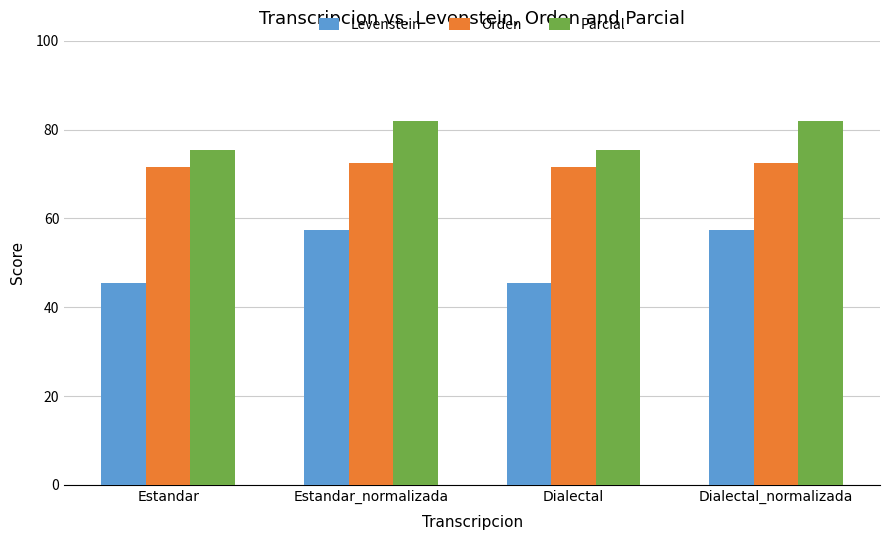

Rank the series by their average value, from lowest to highest.

Levenstein, Orden, Parcial